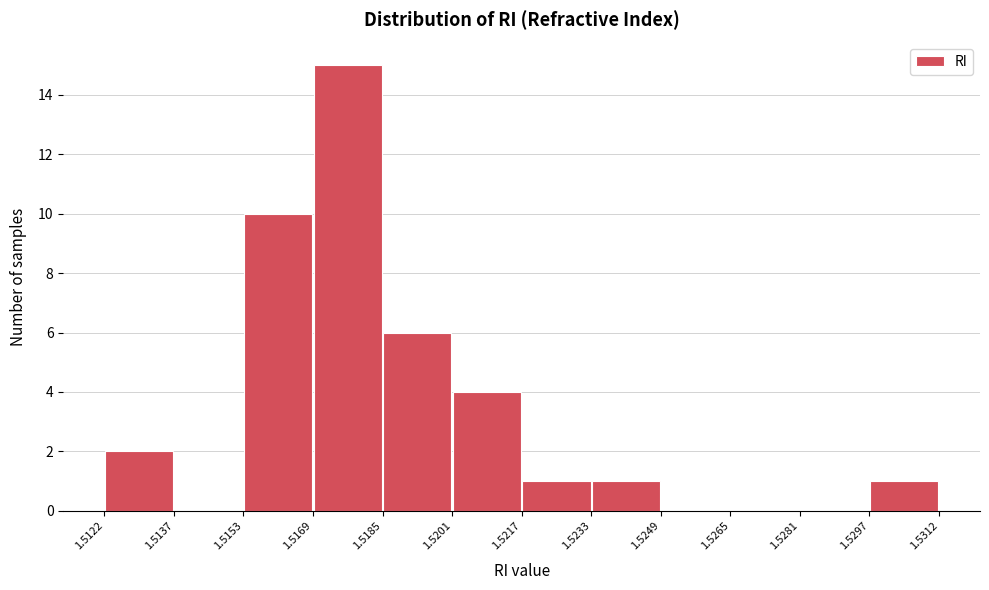

Which range on the x-axis has the tallest bar?

1.5169 to 1.5185